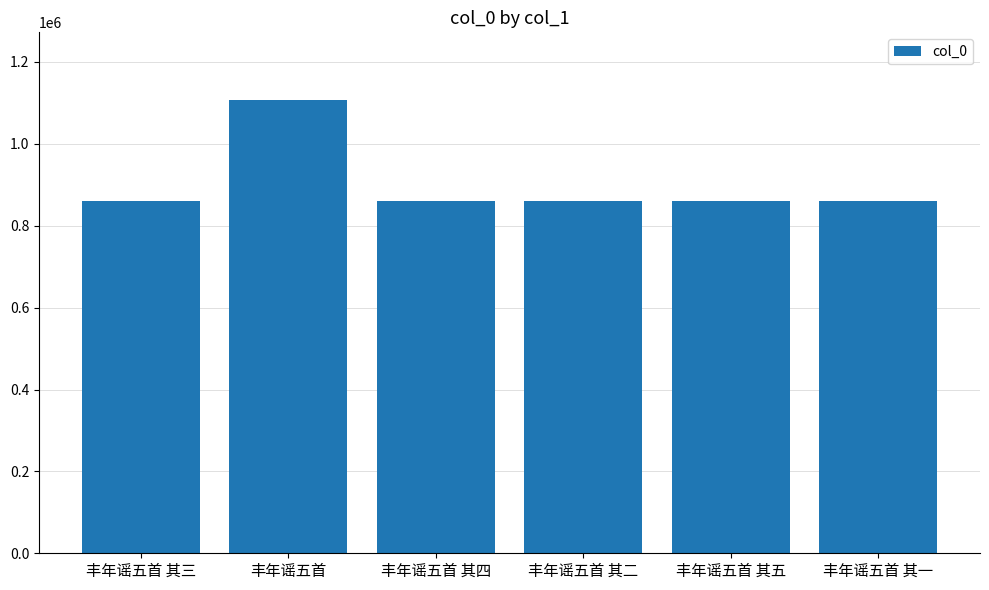

The value at 丰年谣五首 其一 is 228940. True or false?

False